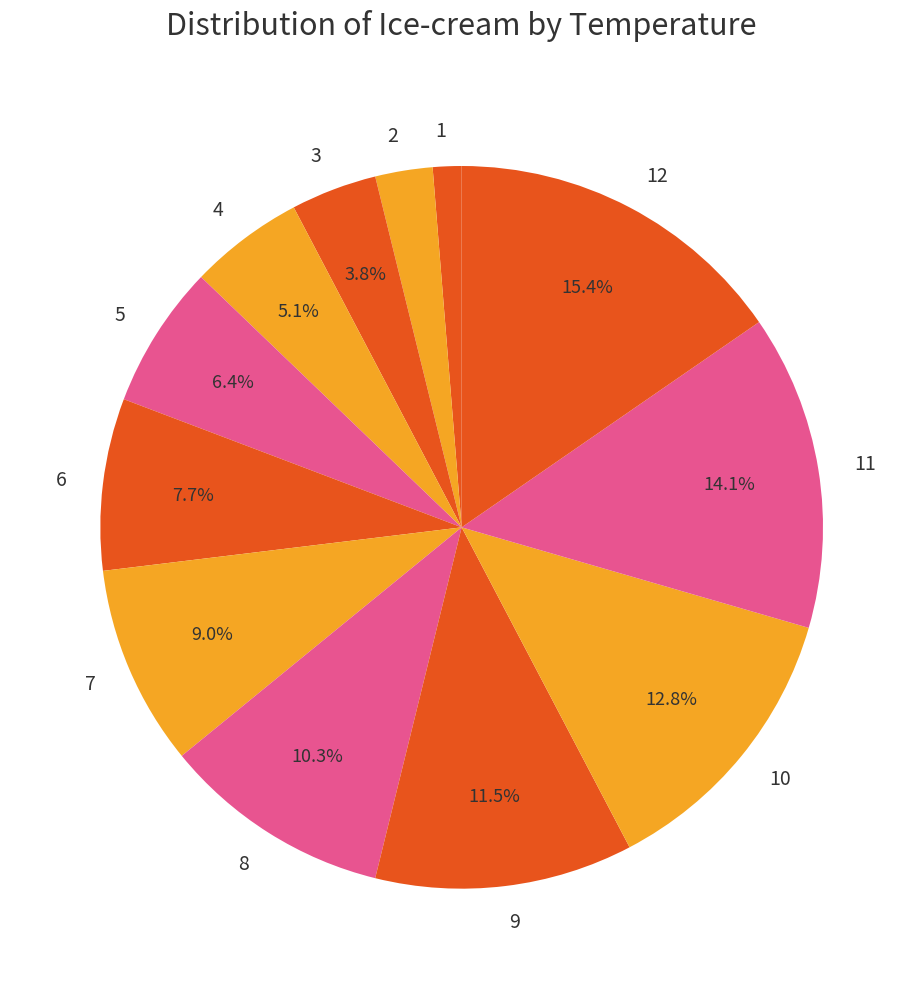

Which category has the smallest portion of the pie?

1